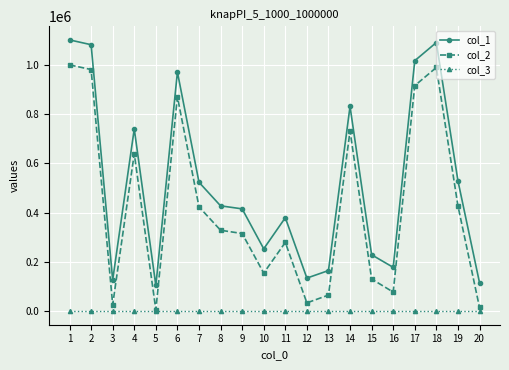

How many data points does each series have?

20